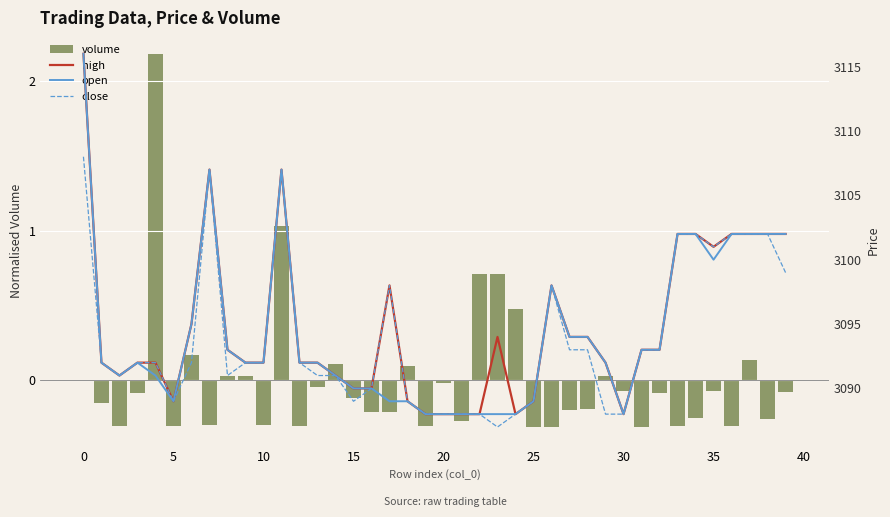

How many values in the close series are below 3092?

17